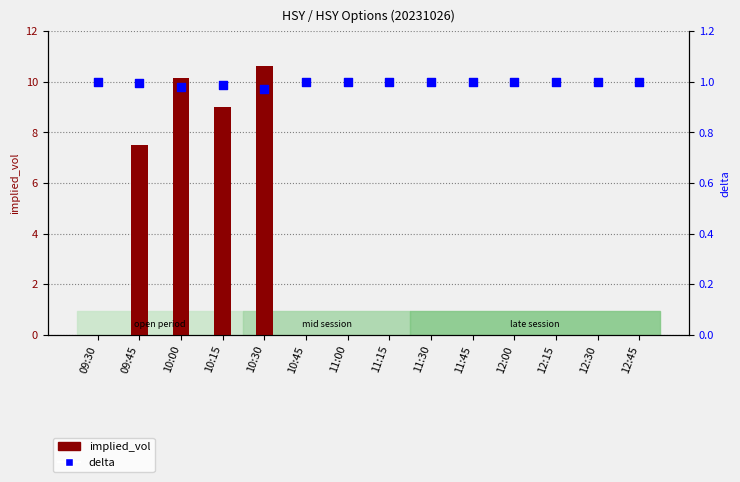

What are all the series names shown in the legend?

implied_vol, delta